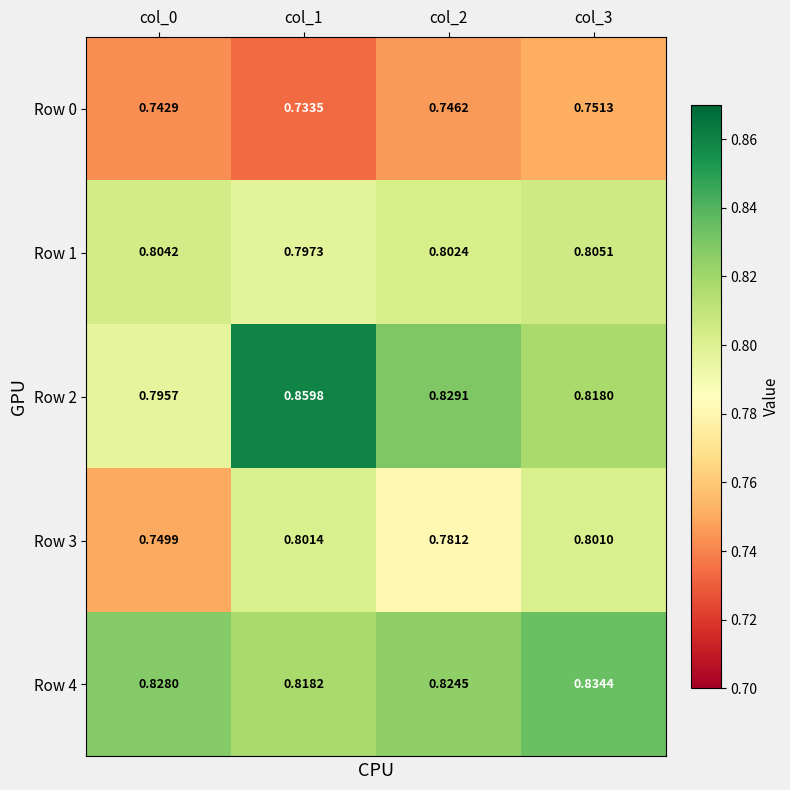

What is the difference between the highest and lowest values at col_1?

0.1